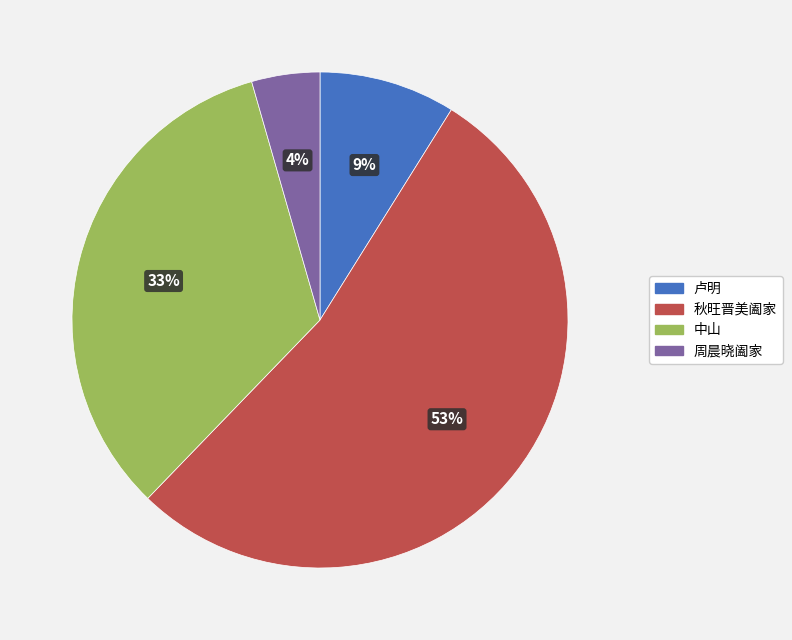

How many slices are in this pie chart?

4